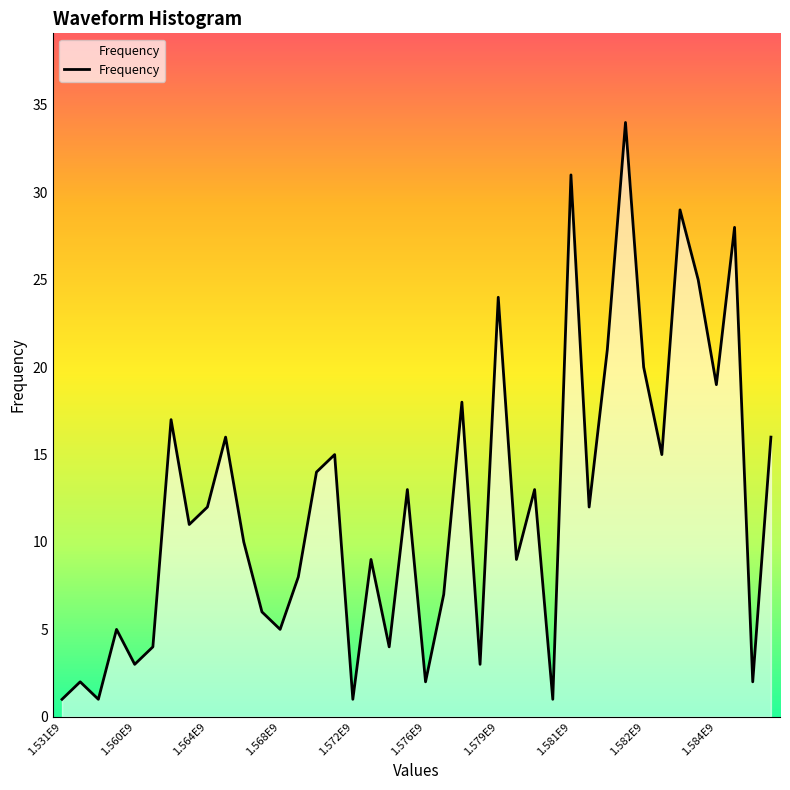

How many interior local valleys (lower than both neighbors) does the data have?

14